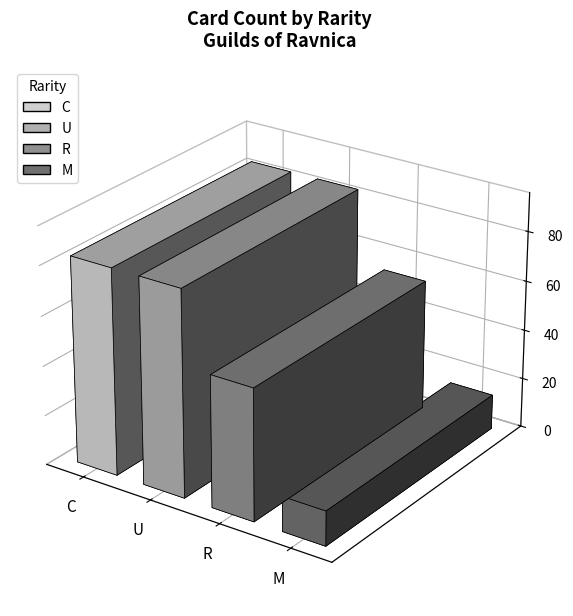

Rank the categories by value from highest to lowest.

C, U, R, M